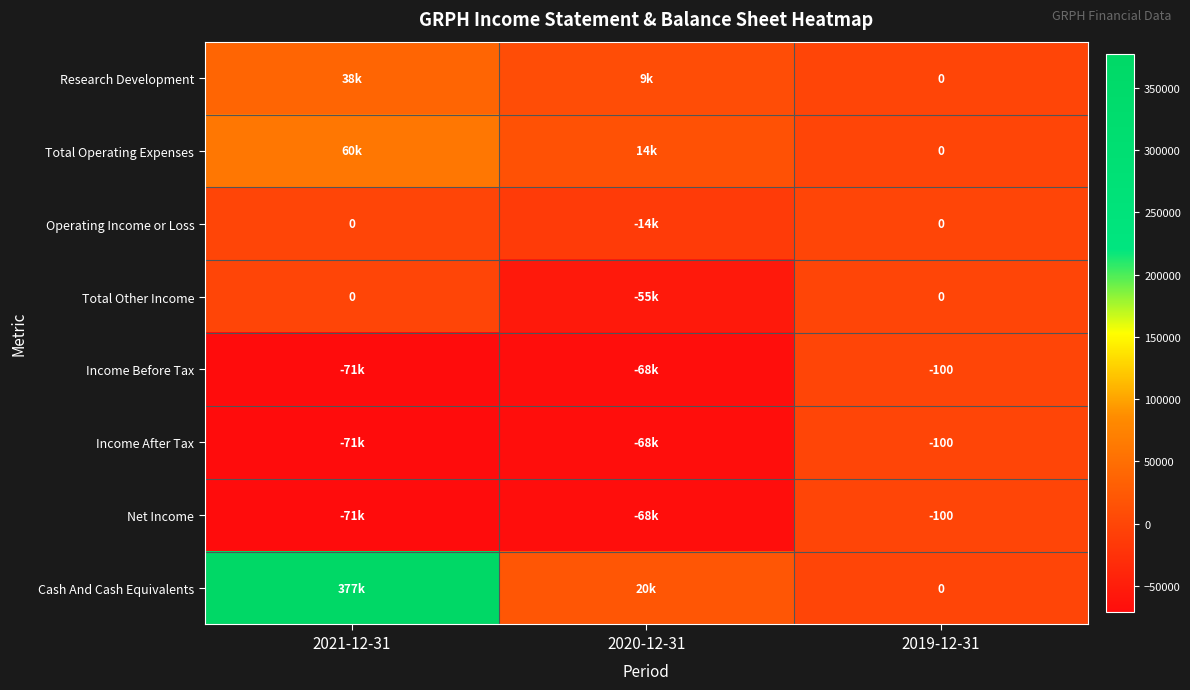

The value of Income Before Tax at 2019-12-31 is -100. True or false?

True